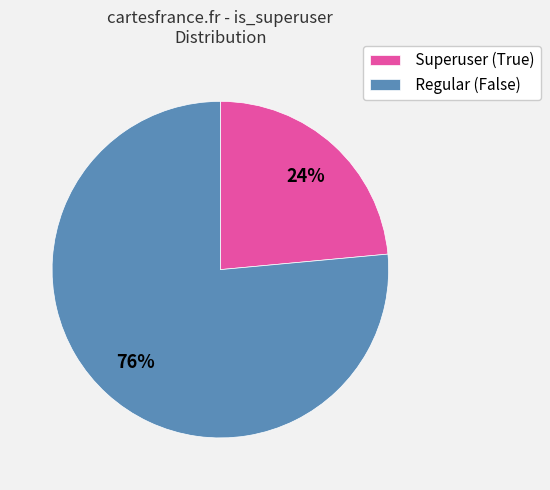

To the nearest percent, what portion does Regular (False) represent?

76%